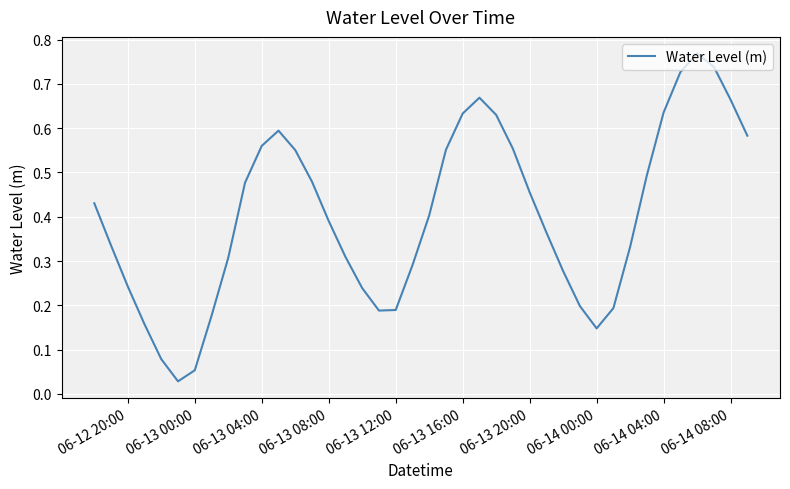

How many categories are shown in the chart?

40